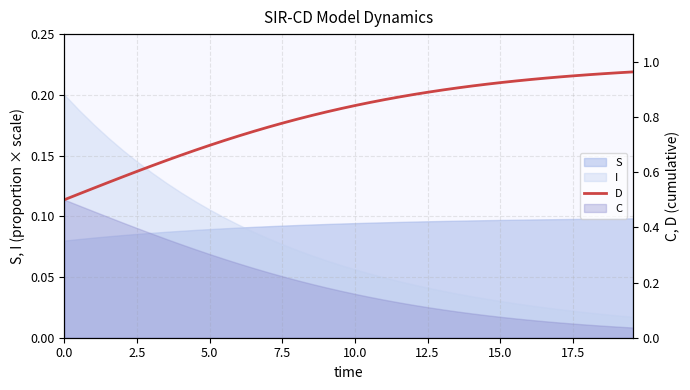

True or false: the data has more than 0 interior local peaks.

False